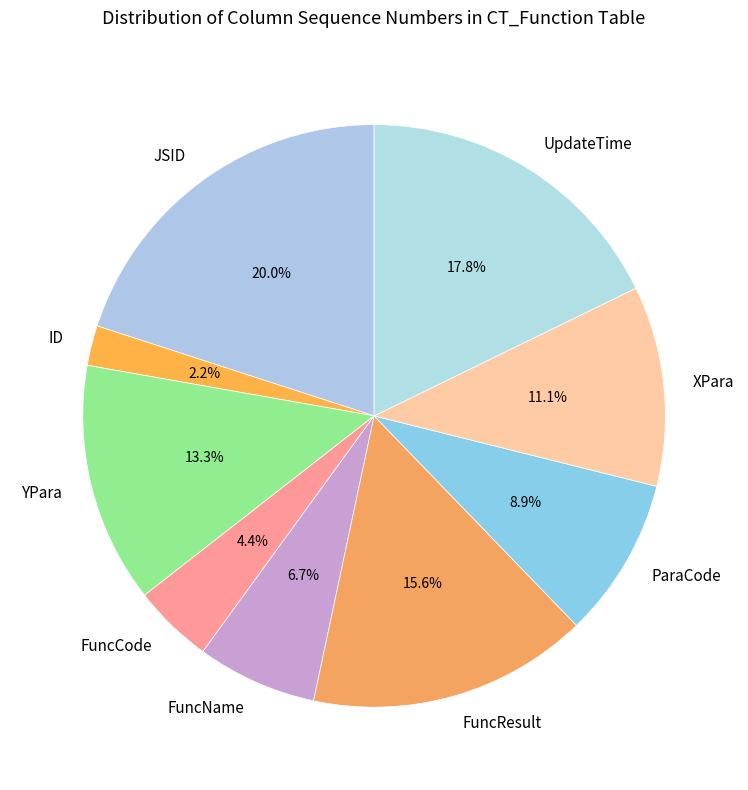

To the nearest percent, what is the average slice percentage?

11%